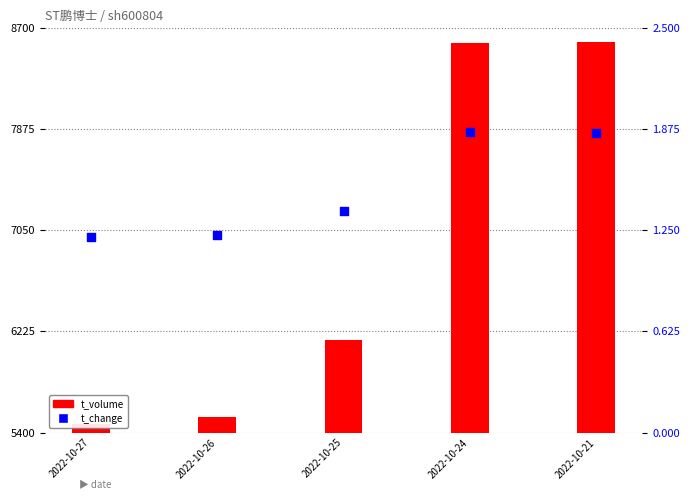

Which series reaches the maximum Y coordinate?

t_volume